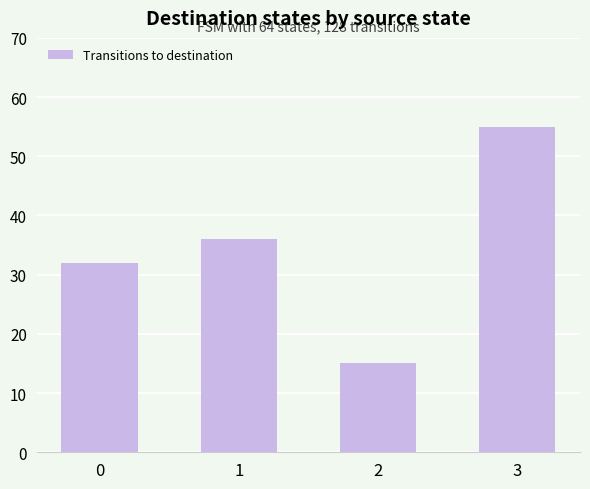

What value does the data have at 0, to the nearest 5?

30